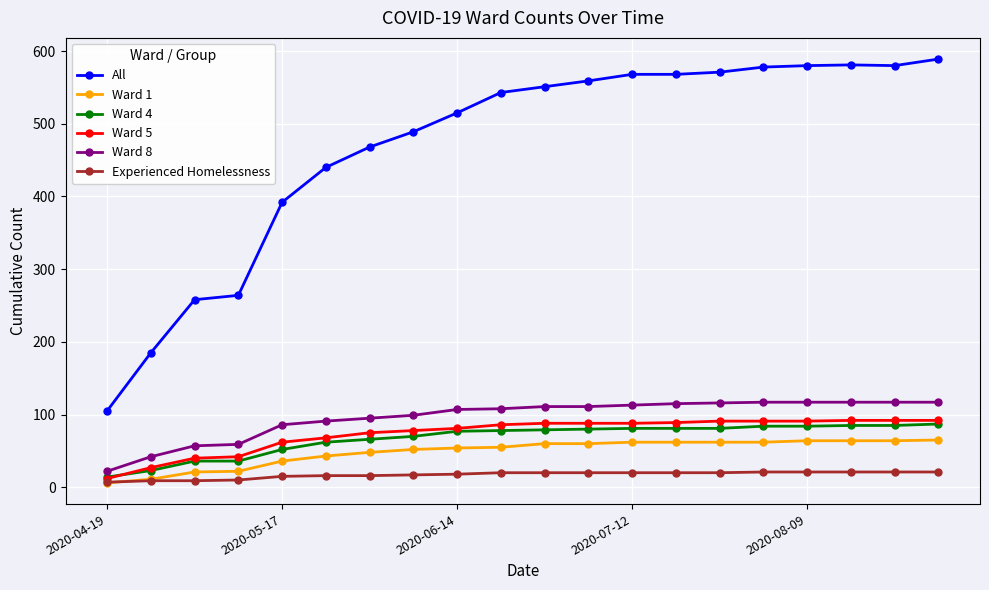

What are all the series names shown in the legend?

All, Ward 1, Ward 4, Ward 5, Ward 8, Experienced Homelessness